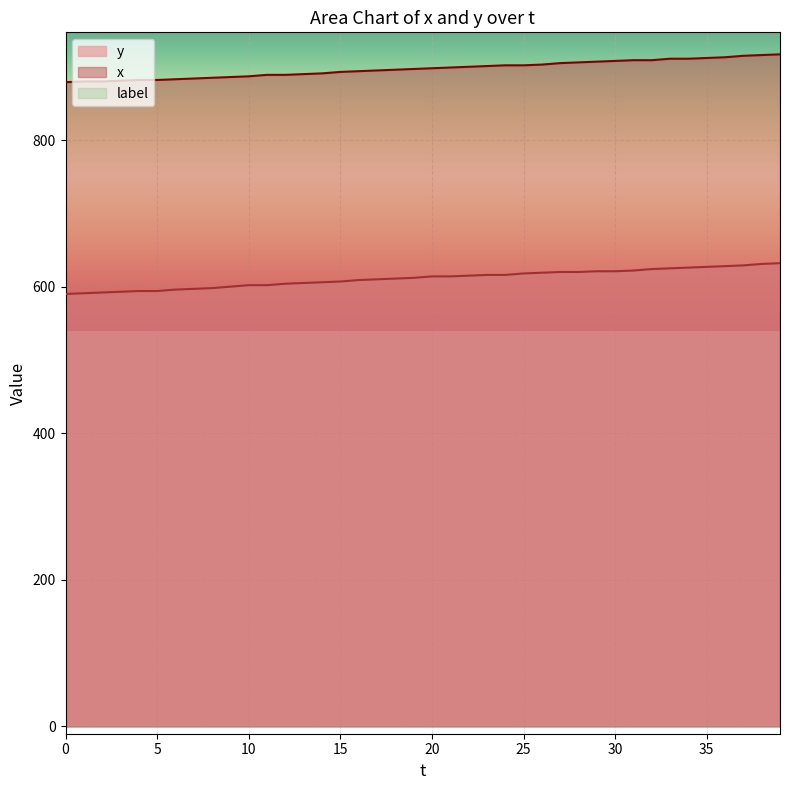

How many lines are shown in the chart?

3